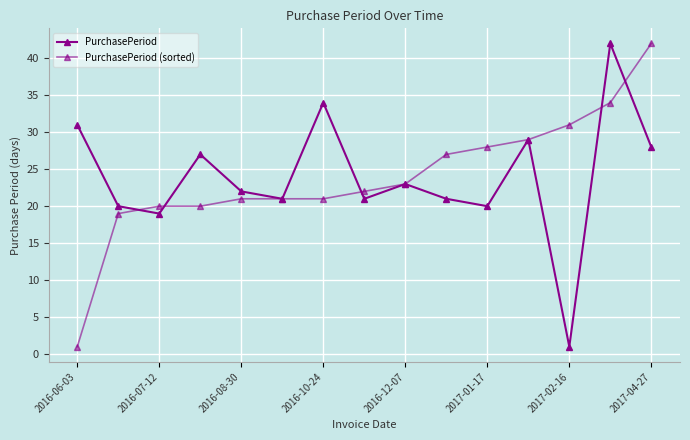

Does the chart have visible grid lines?

Yes